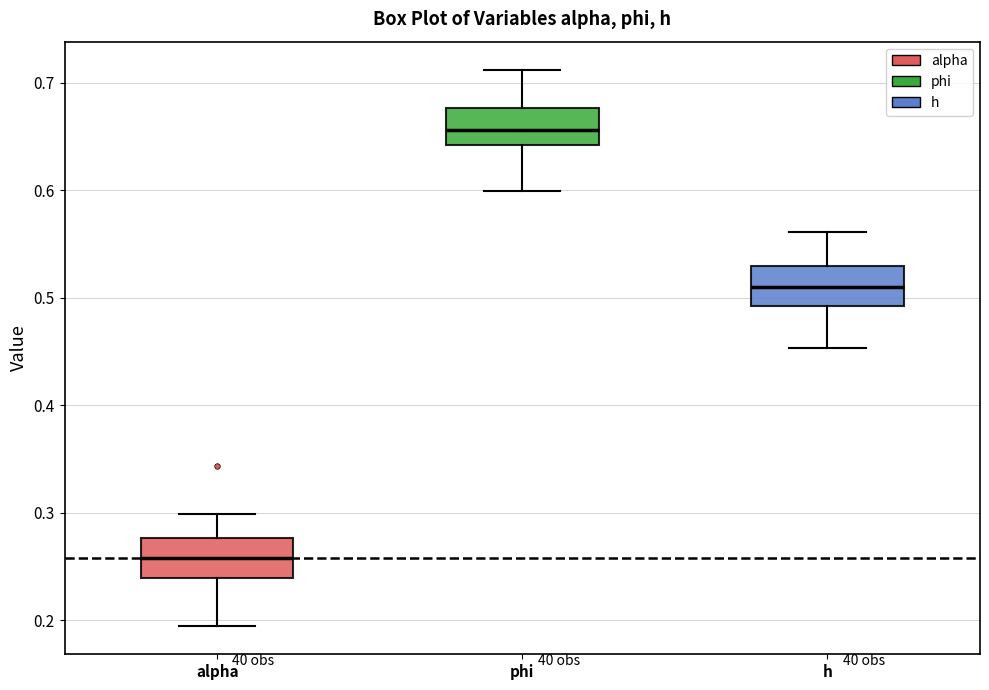

Reading left to right, transcribe this box plot: for each box, give where its median line is, the range the box spans, and where its two whiskers end, as read against the y-axis. The values are not printed on the chart, so give them approximately, as read against the axis.

alpha: median 0.26, box 0.24 to 0.28, whiskers 0.19 to 0.30
phi: median 0.66, box 0.64 to 0.68, whiskers 0.60 to 0.71
h: median 0.51, box 0.49 to 0.53, whiskers 0.45 to 0.56